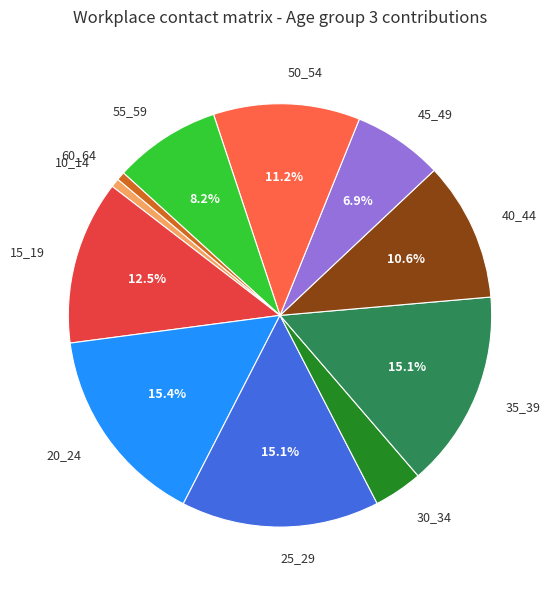

Is there a majority slice in this chart?

No